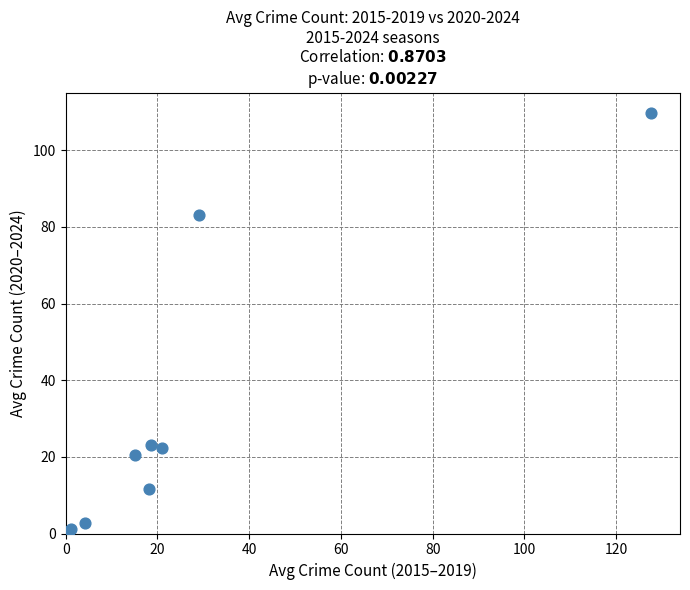

What Y value in the scatter plot is closest to 55?

83.0